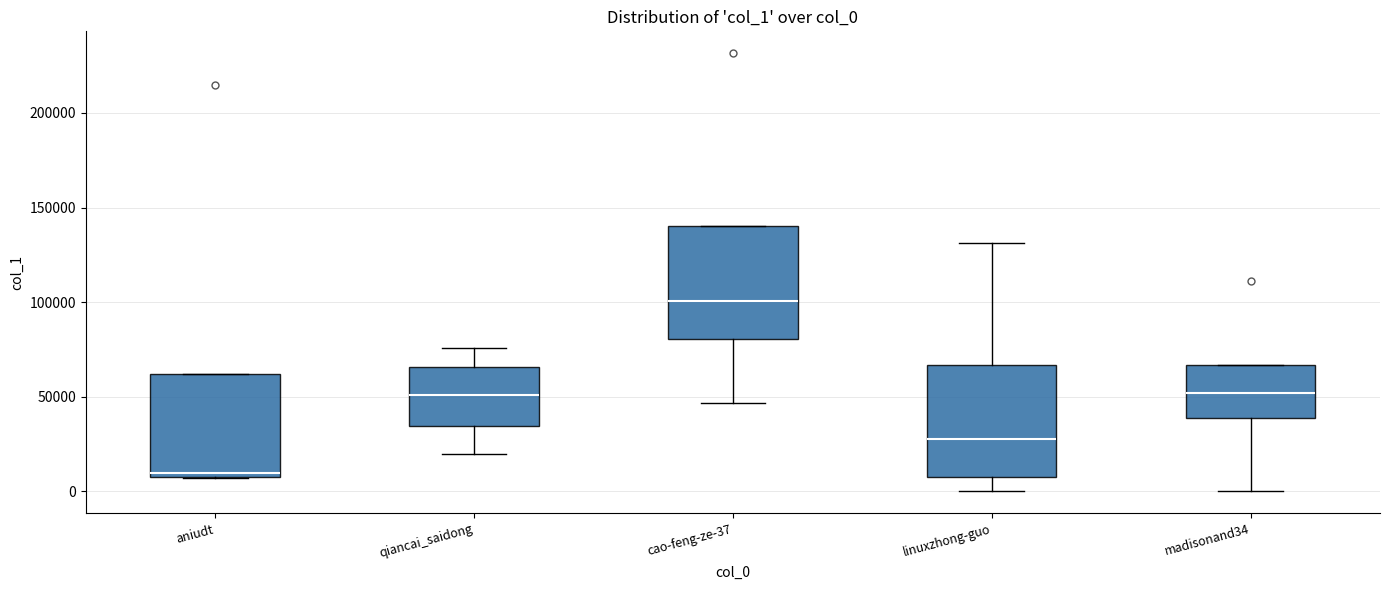

Where does the lower whisker of the box for madisonand34 end on the y-axis? The values are not printed on the chart, so give them approximately, as read against the axis.

0